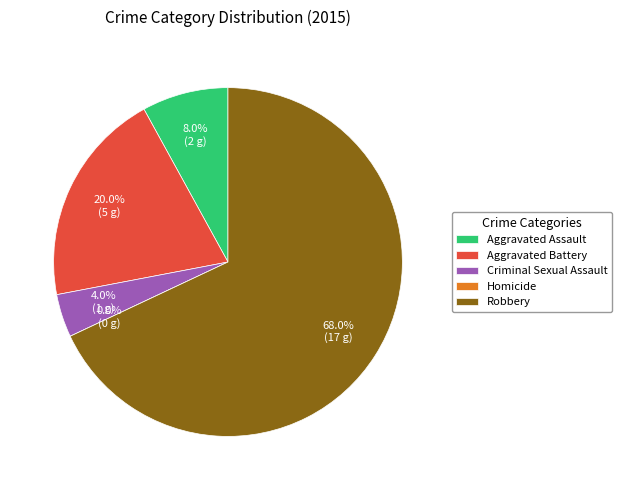

True or false: Robbery accounts for 68% of the total.

True